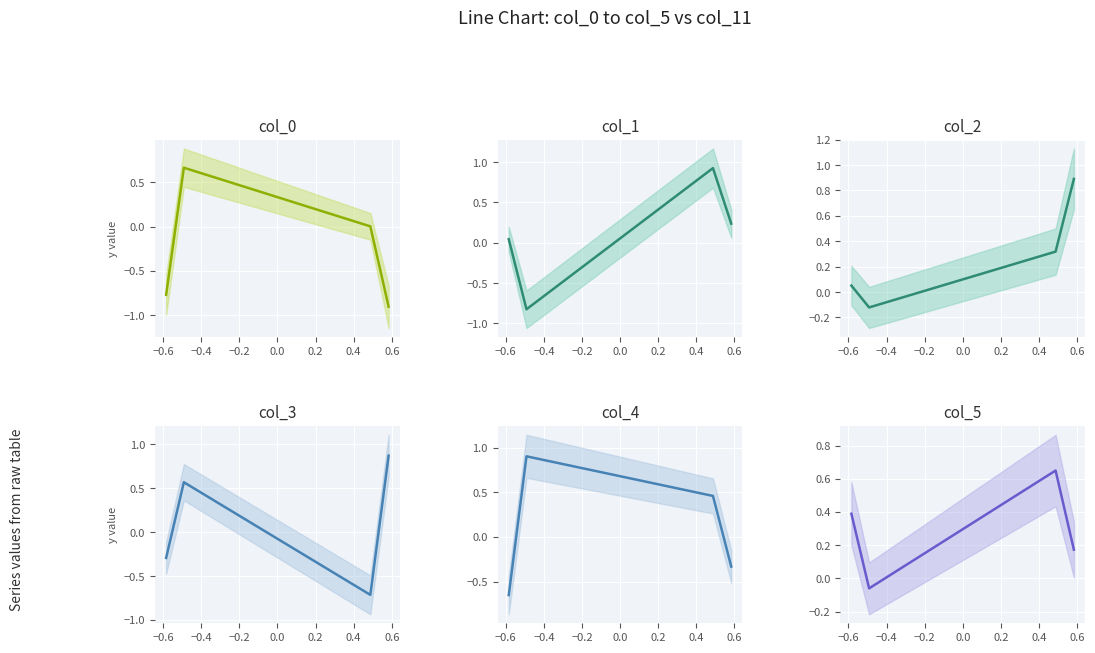

Rank the series by their maximum value, from highest to lowest.

col_1, col_4, col_2, col_3, col_0, col_5